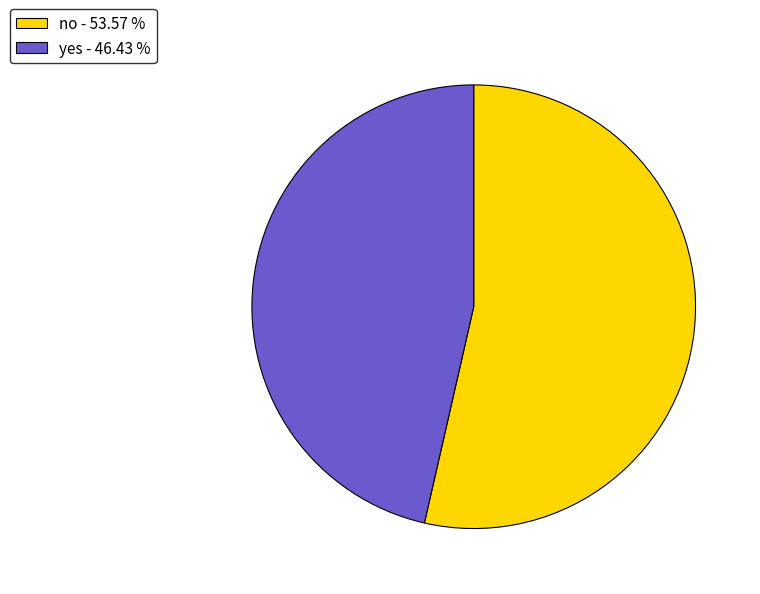

Do no and yes together represent more than half of the pie?

Yes